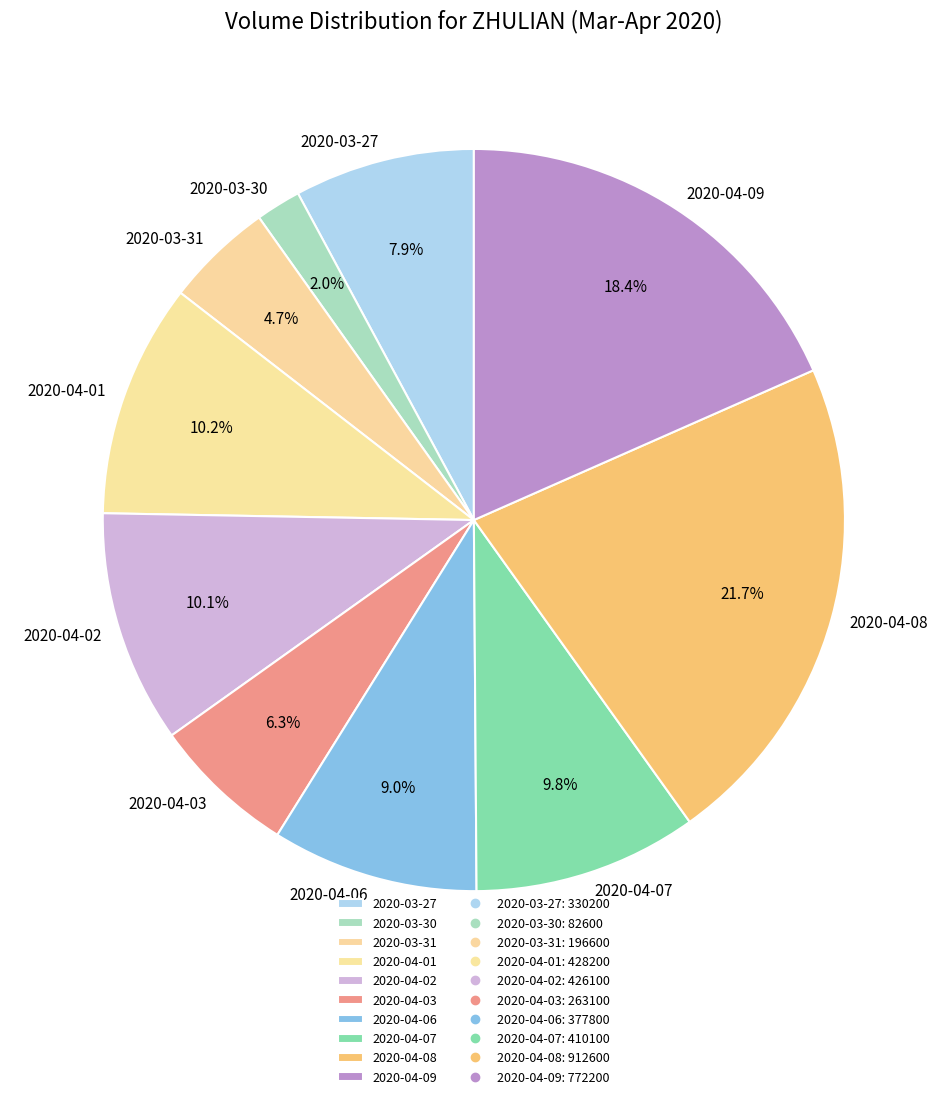

Which slice is the smallest?

2020-03-30